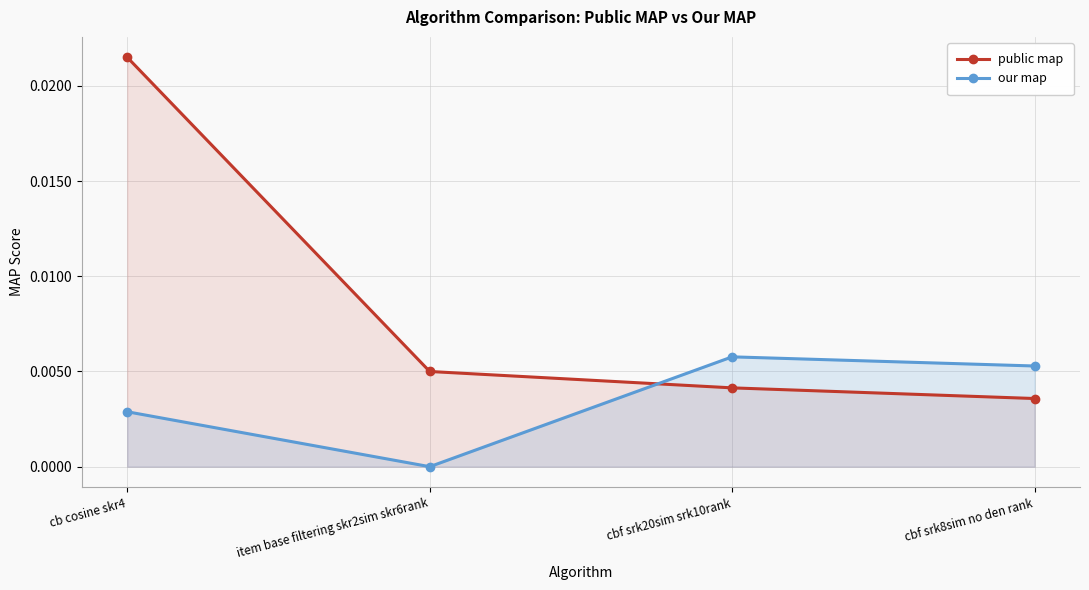

Rank the series at item base filtering skr2sim skr6rank from lowest to highest value.

our map, public map